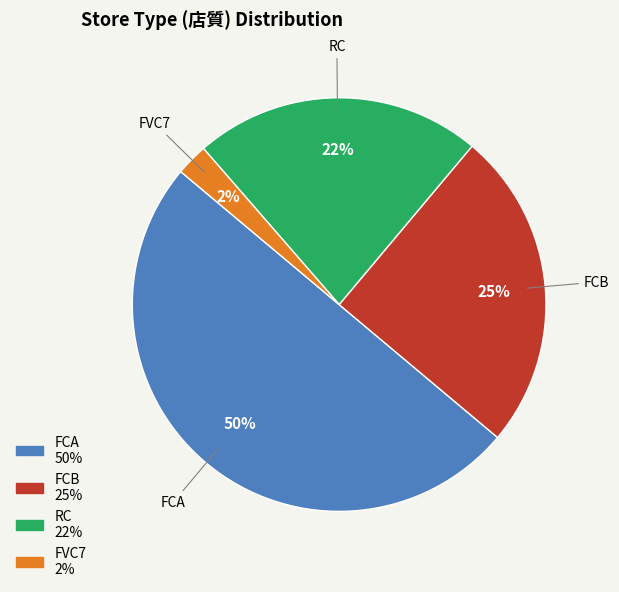

Which category accounts for the majority?

FCA